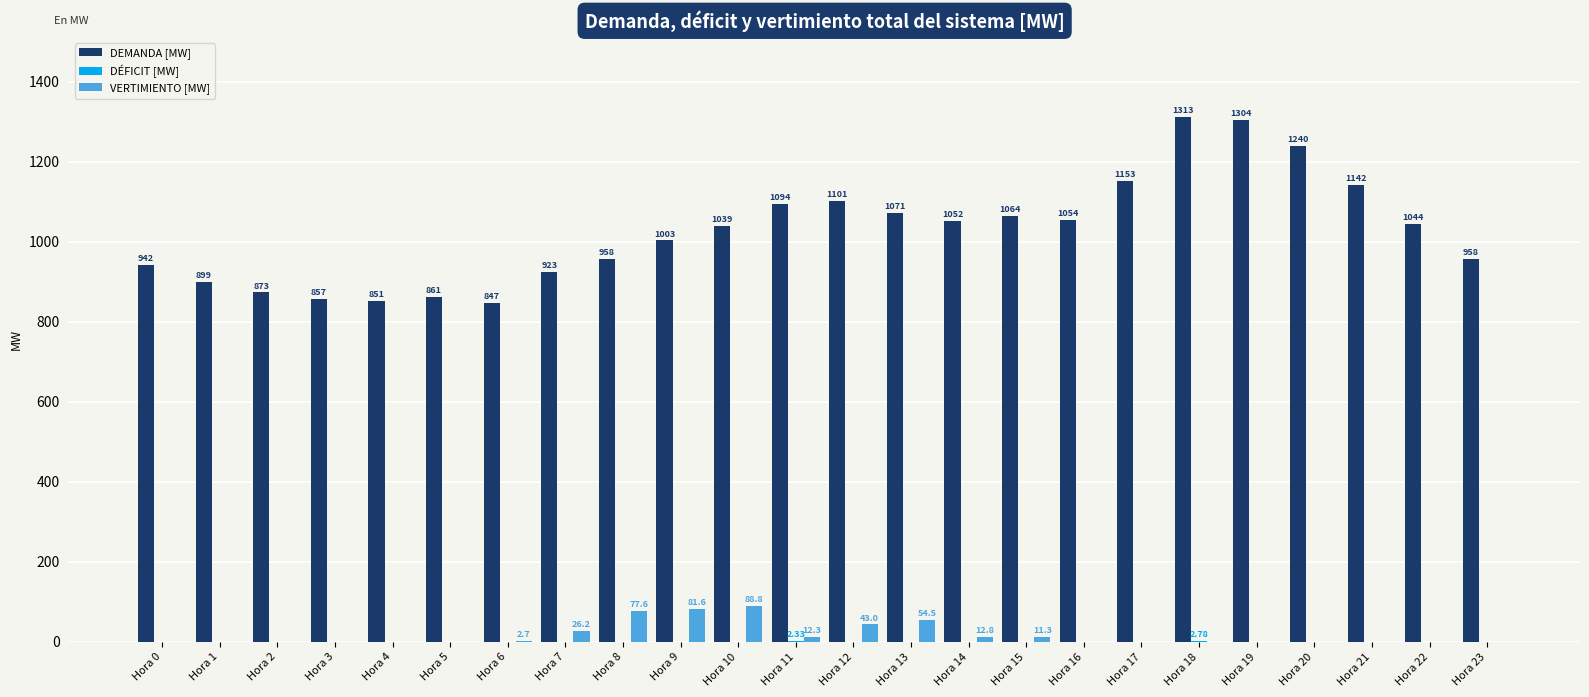

Which series changed the most between Hora 11 and Hora 20?

DEMANDA [MW]